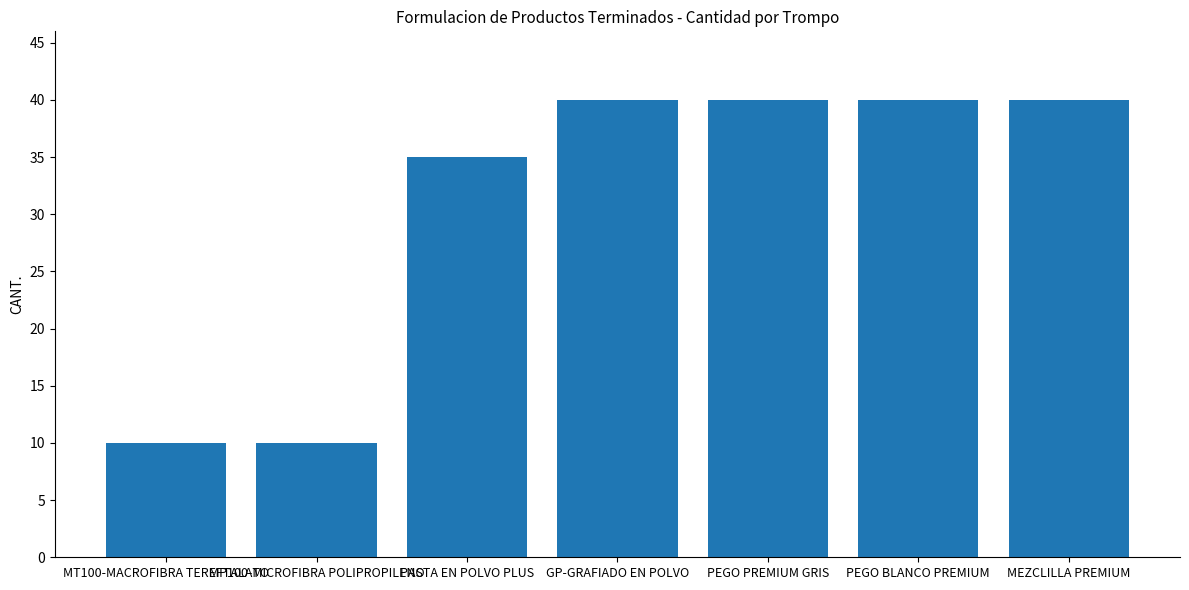

What is the maximum value shown in the chart?

40